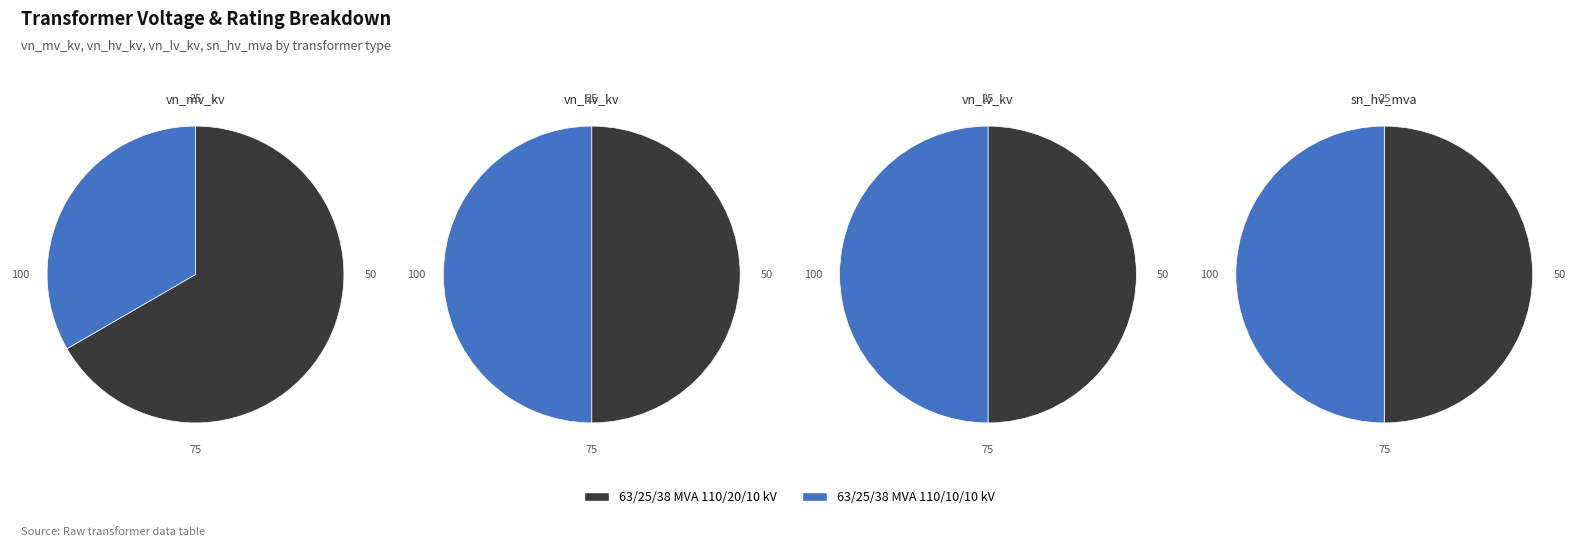

Is the sum of 63/25/38 MVA 110/20/10 kV and 63/25/38 MVA 110/10/10 kV greater than half?

Yes